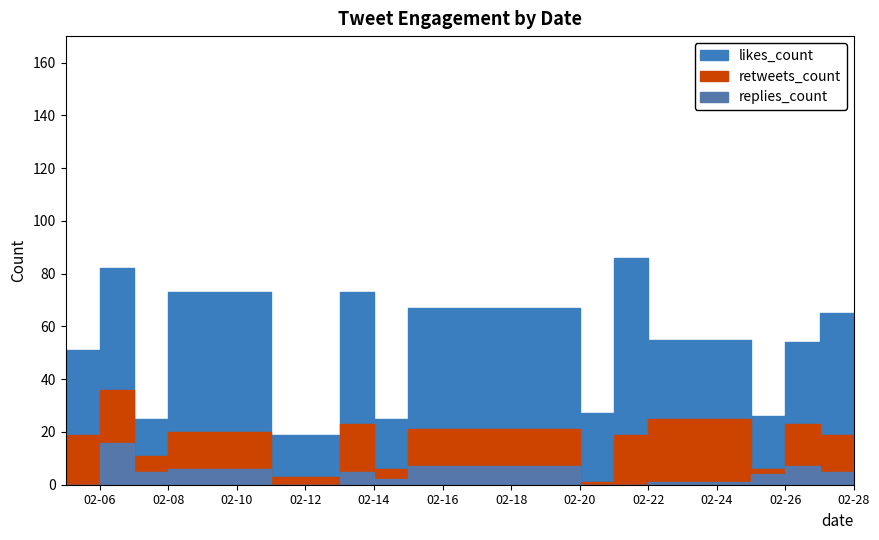

What is the average value of the likes_count series?

50